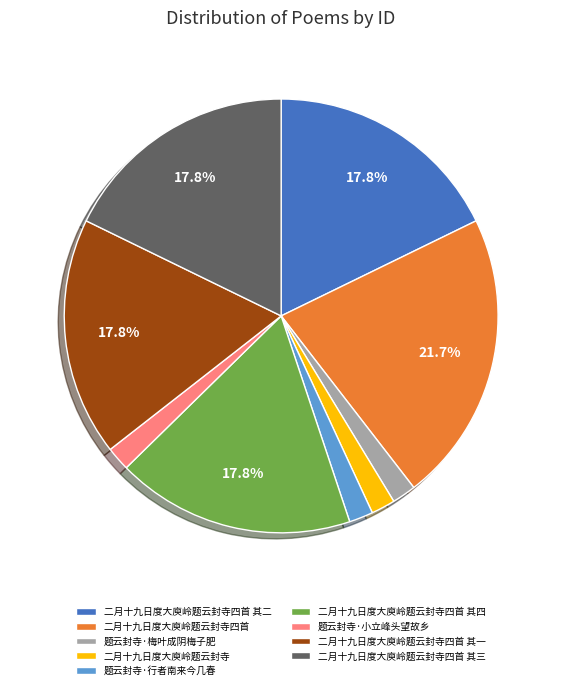

What is the largest slice in the pie chart?

二月十九日度大庾岭题云封寺四首